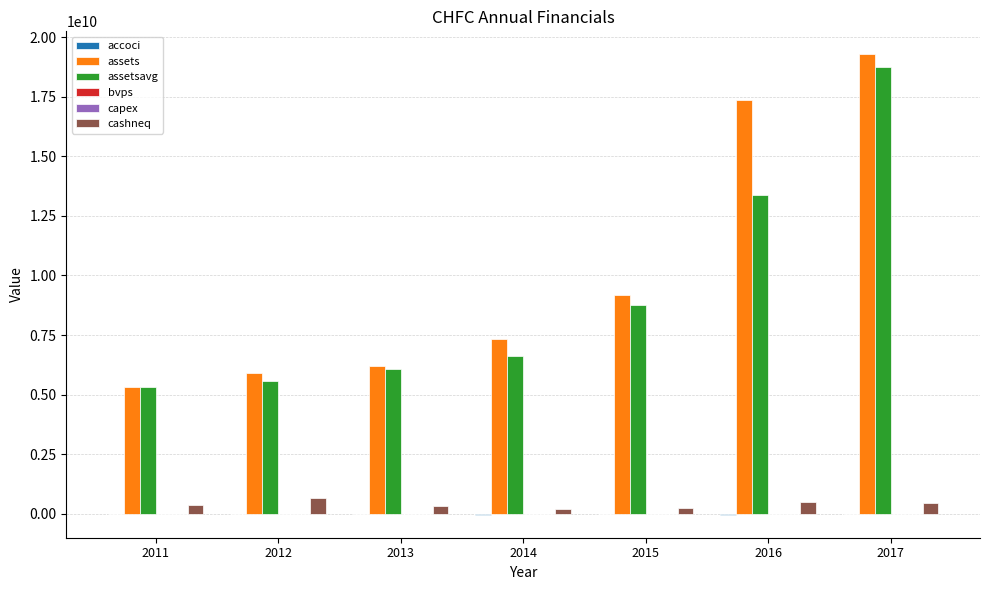

Read the assetsavg value at 2011.

5329552500.0